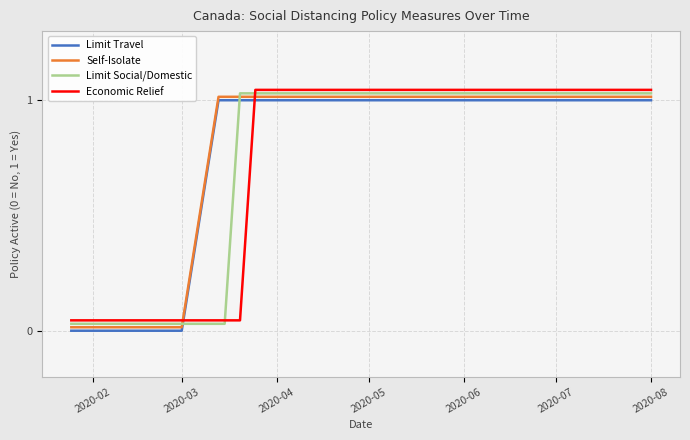

Does the chart display data point markers on the line(s)?

No